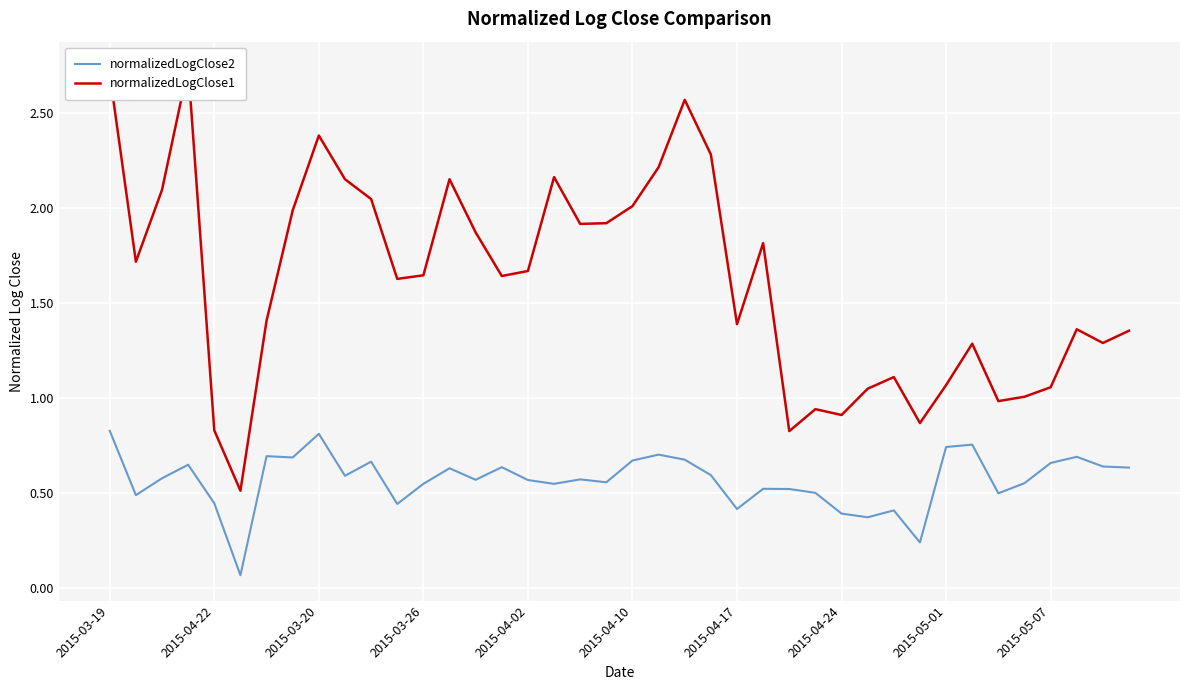

True or false: normalizedLogClose2 has more than 0 points higher than both neighbors.

True